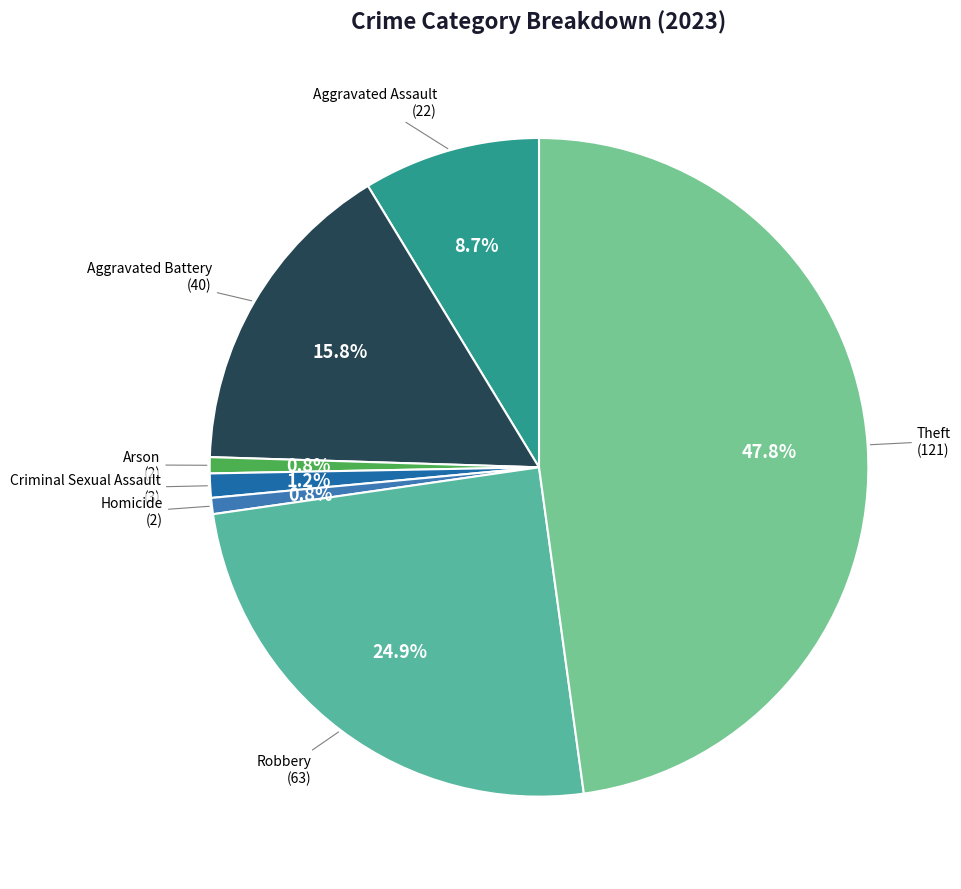

Count the number of slices in the pie.

7